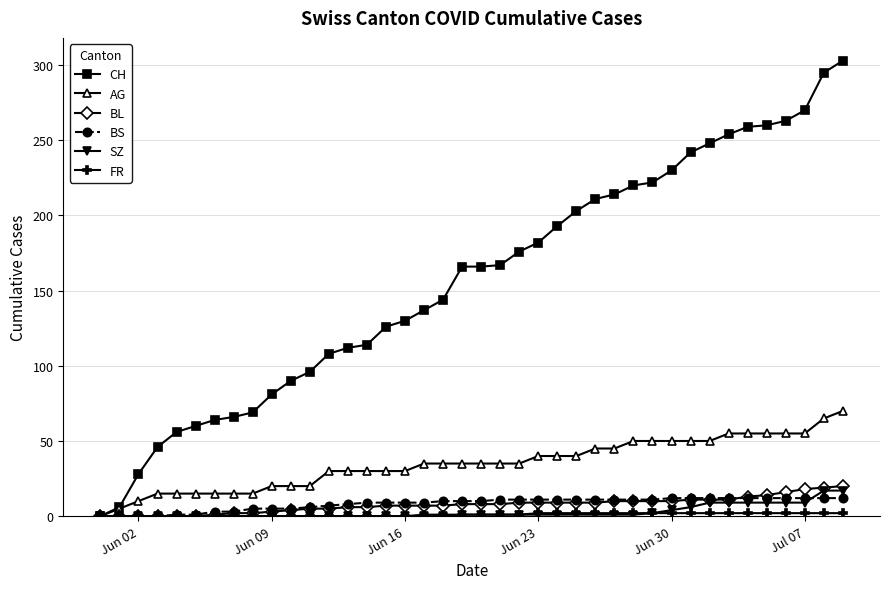

What is the maximum value for BS?

12